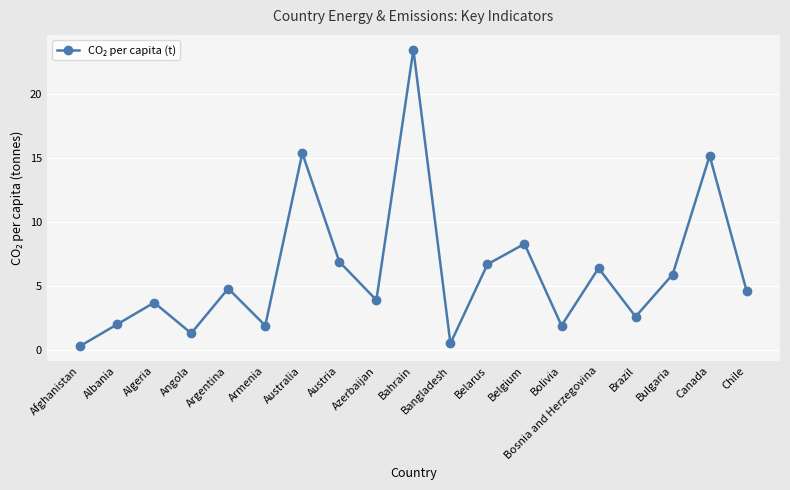

What is the approximate value at Armenia?

1.9